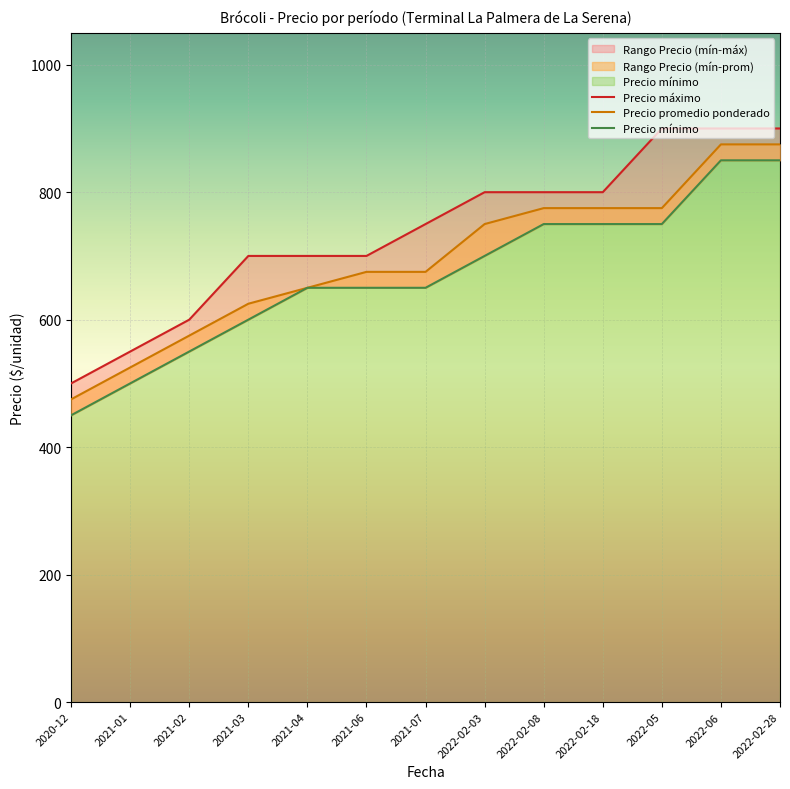

What is the label of the 1st point from the right?

2022-02-28